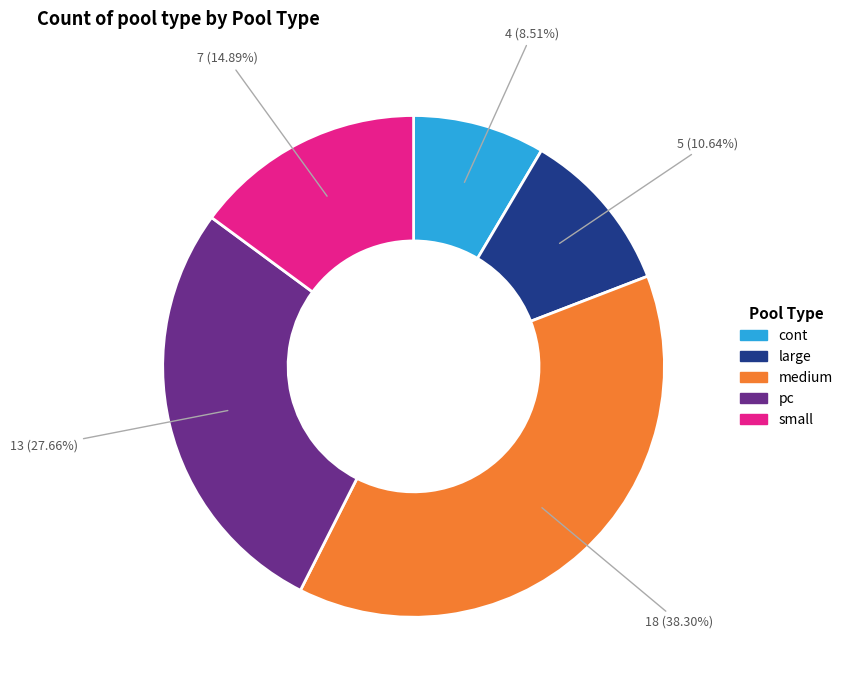

Rank the categories by value from lowest to highest.

cont, large, small, pc, medium